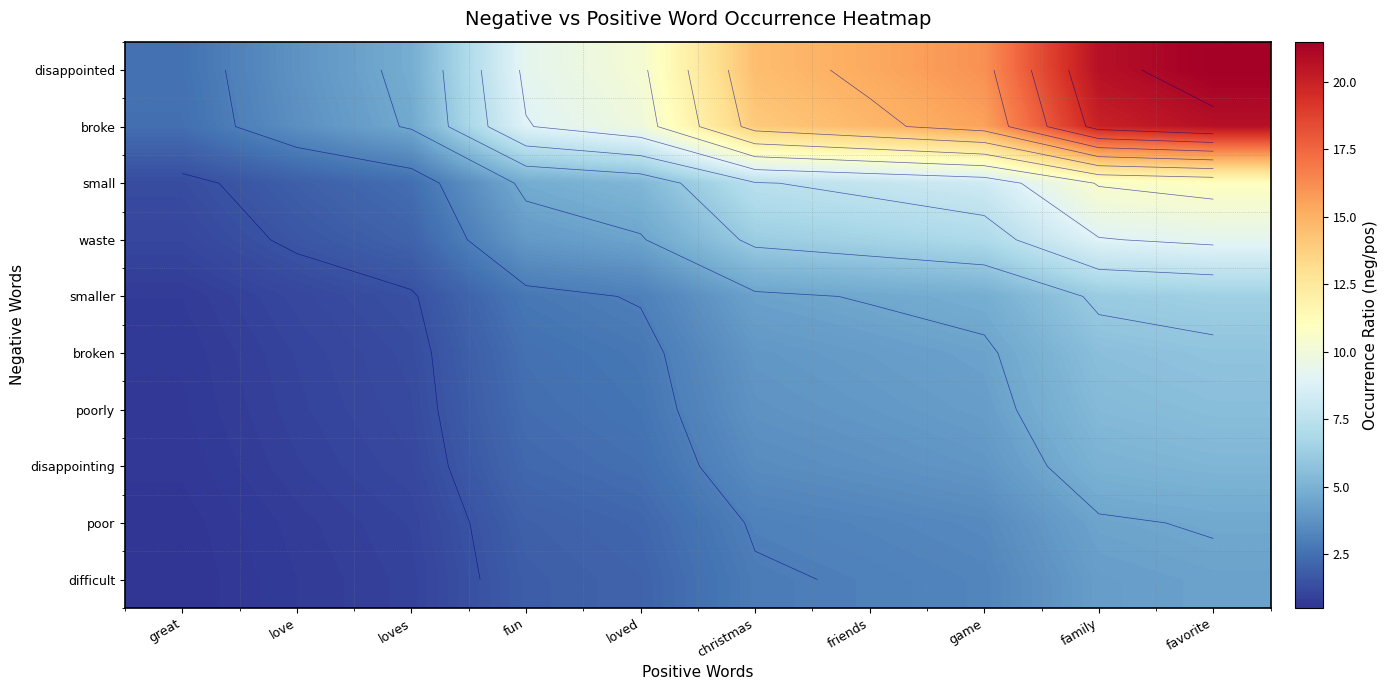

What is the difference between the second highest and second lowest values in the disappointed series?

17.0